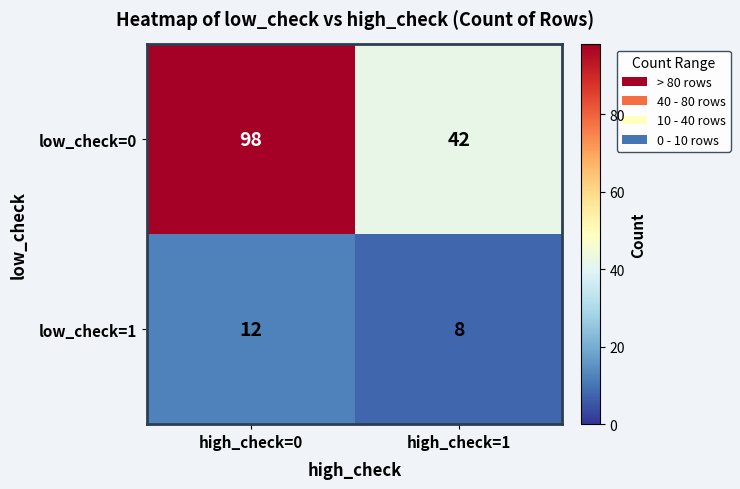

Rank the series by their maximum value, from highest to lowest.

low_check=0, low_check=1